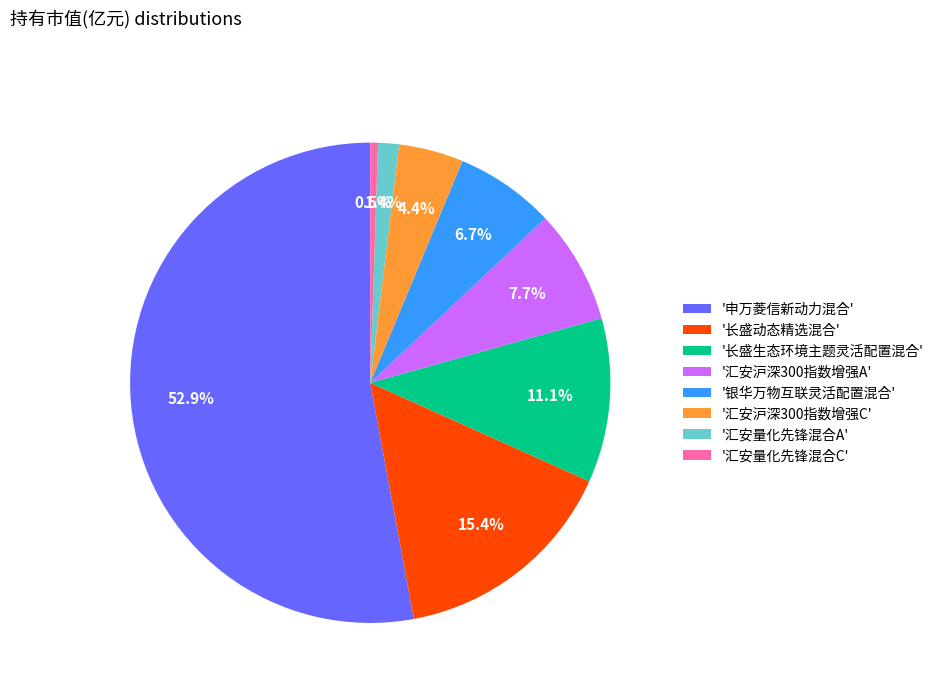

Between '汇安沪深300指数增强C' and '汇安量化先锋混合A', which is larger?

'汇安沪深300指数增强C'